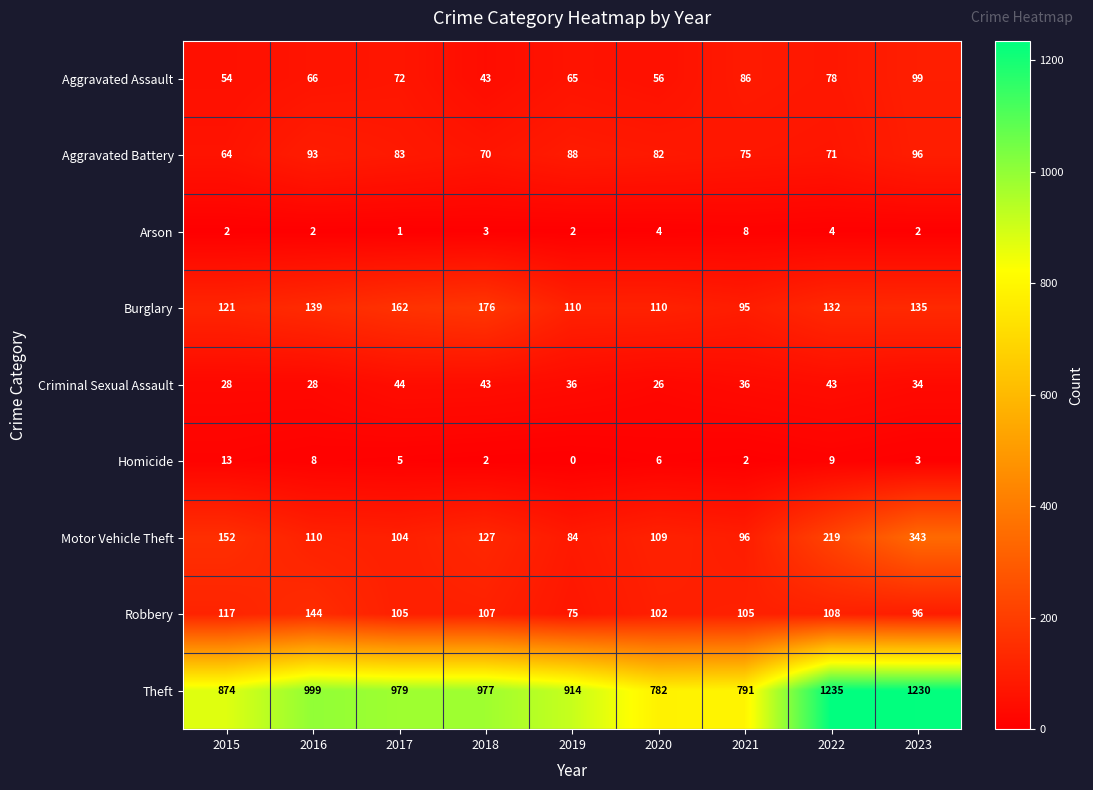

What is the total value across all series at 2018?

1548